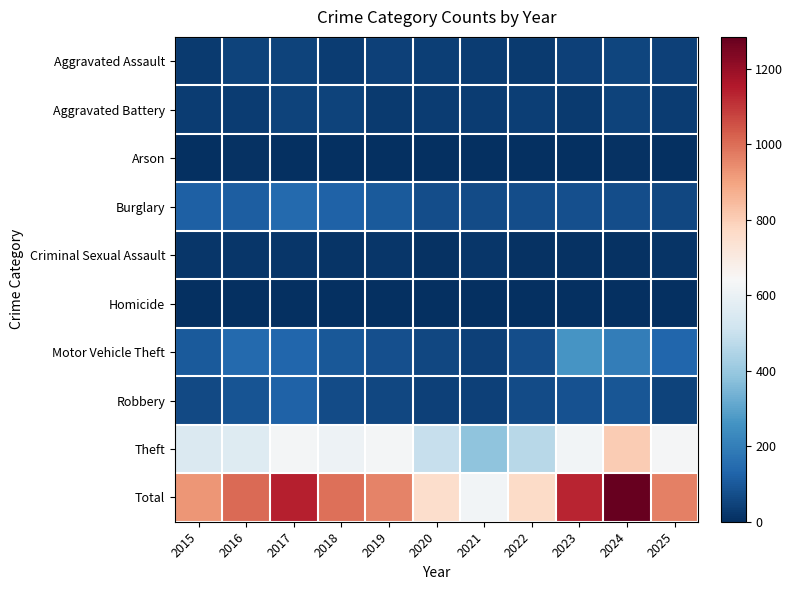

At which category does the chart reach its minimum across all series?

2023